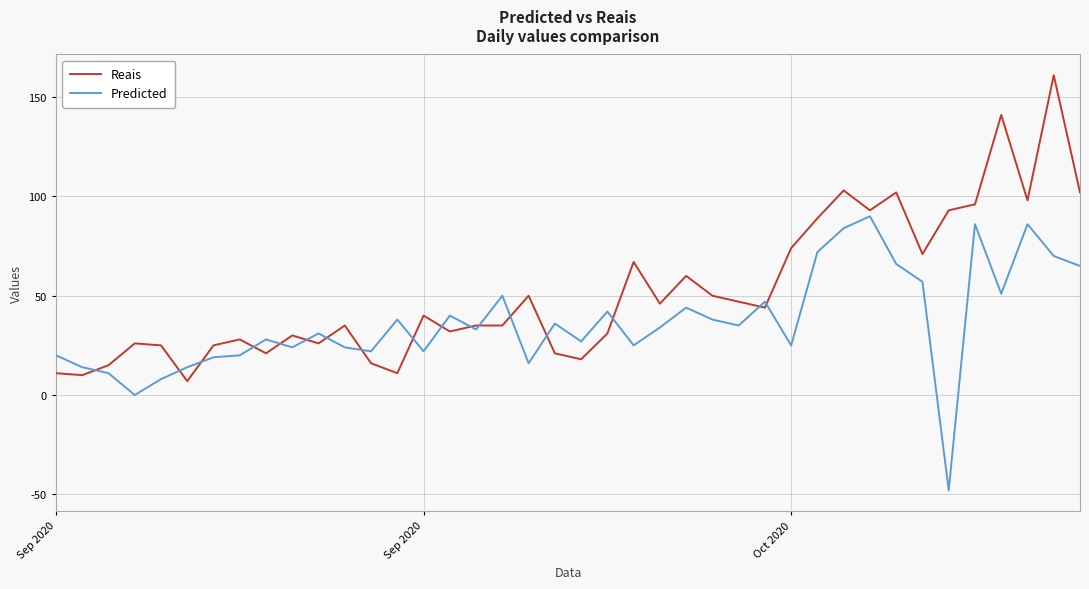

Rank the series by their average value, from highest to lowest.

Reais, Predicted